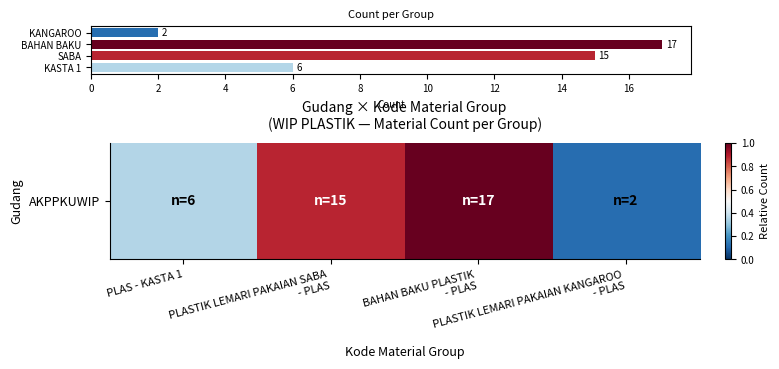

Which has a higher value, KASTA 1 or SABA?

SABA